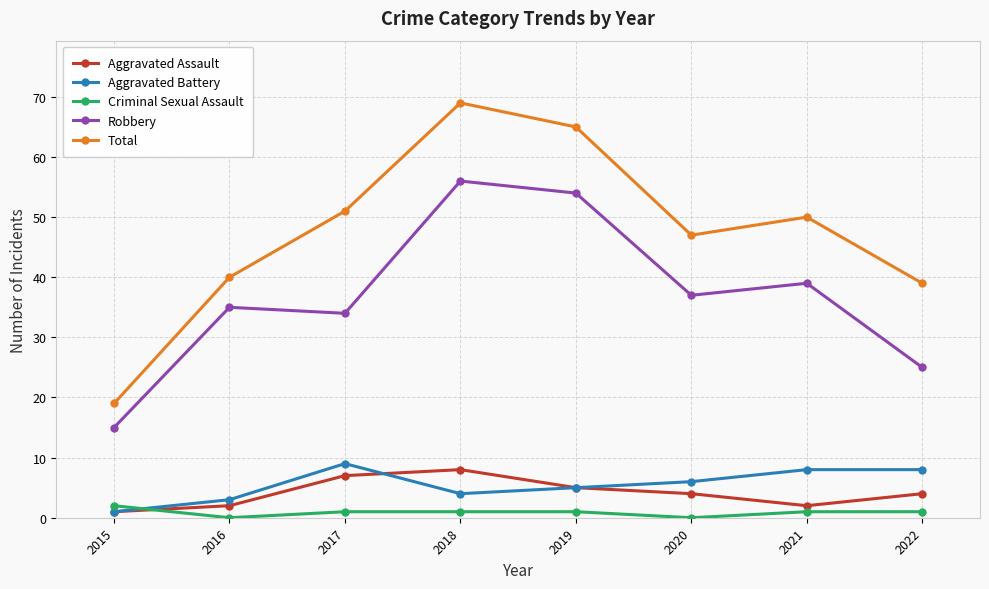

The value of Total at 2022 is 61. True or false?

False